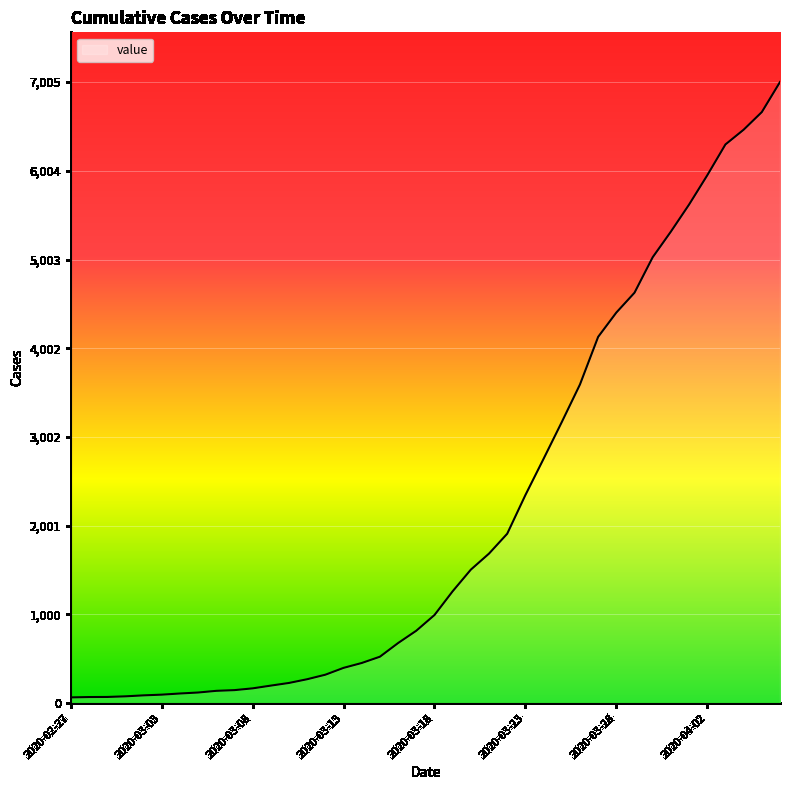

What is the maximum value shown in the chart?

7005